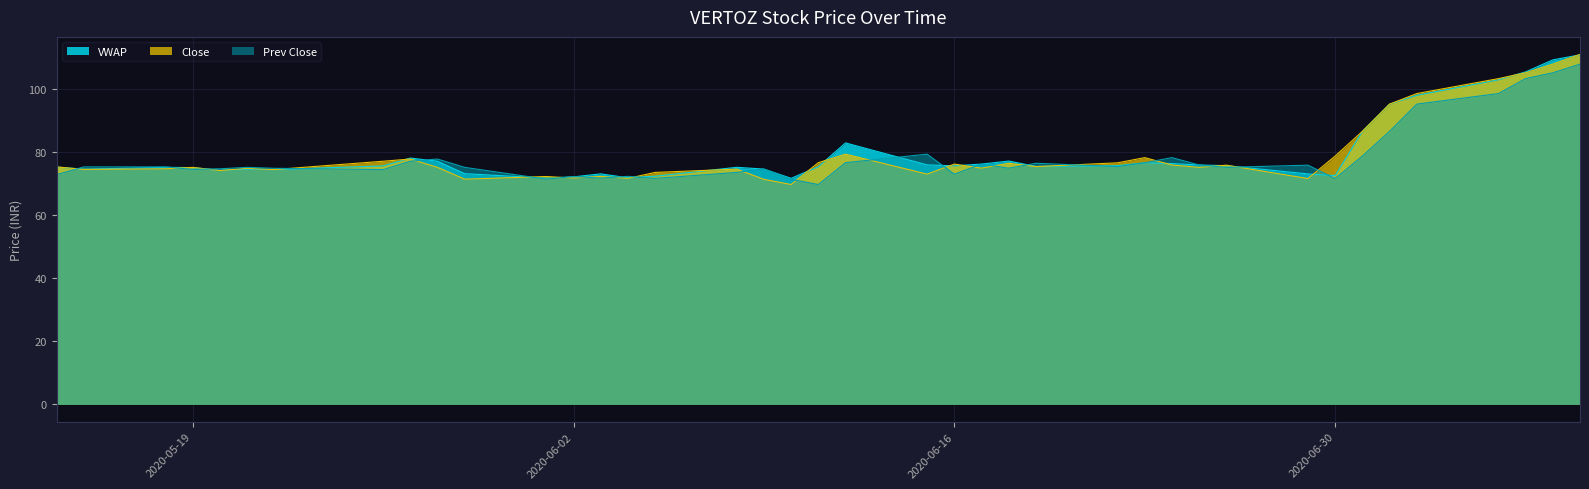

How many lines are shown in the chart?

3